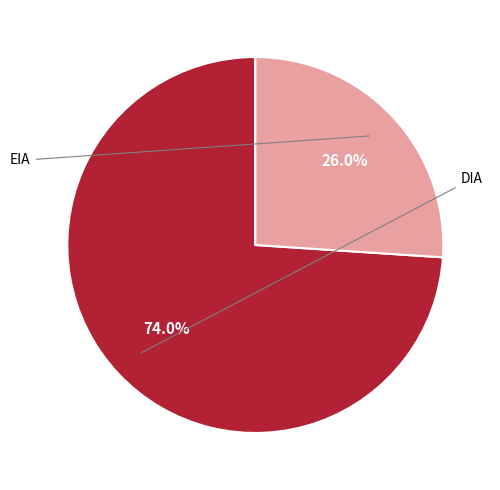

What percentage do DIA and EIA together represent?

100.0%